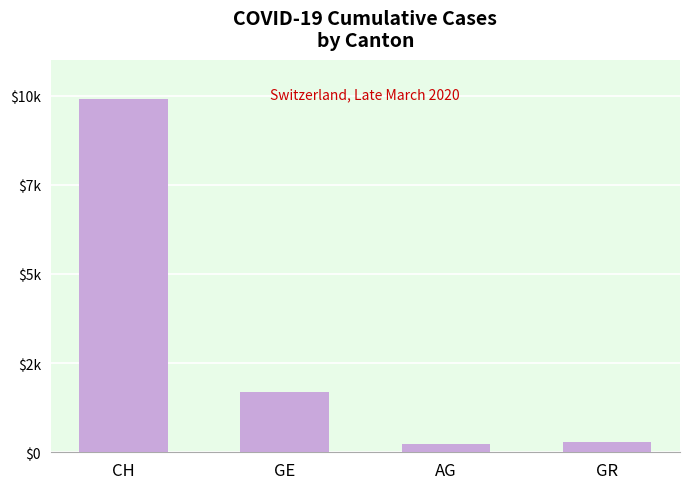

What is the smallest value displayed?

245